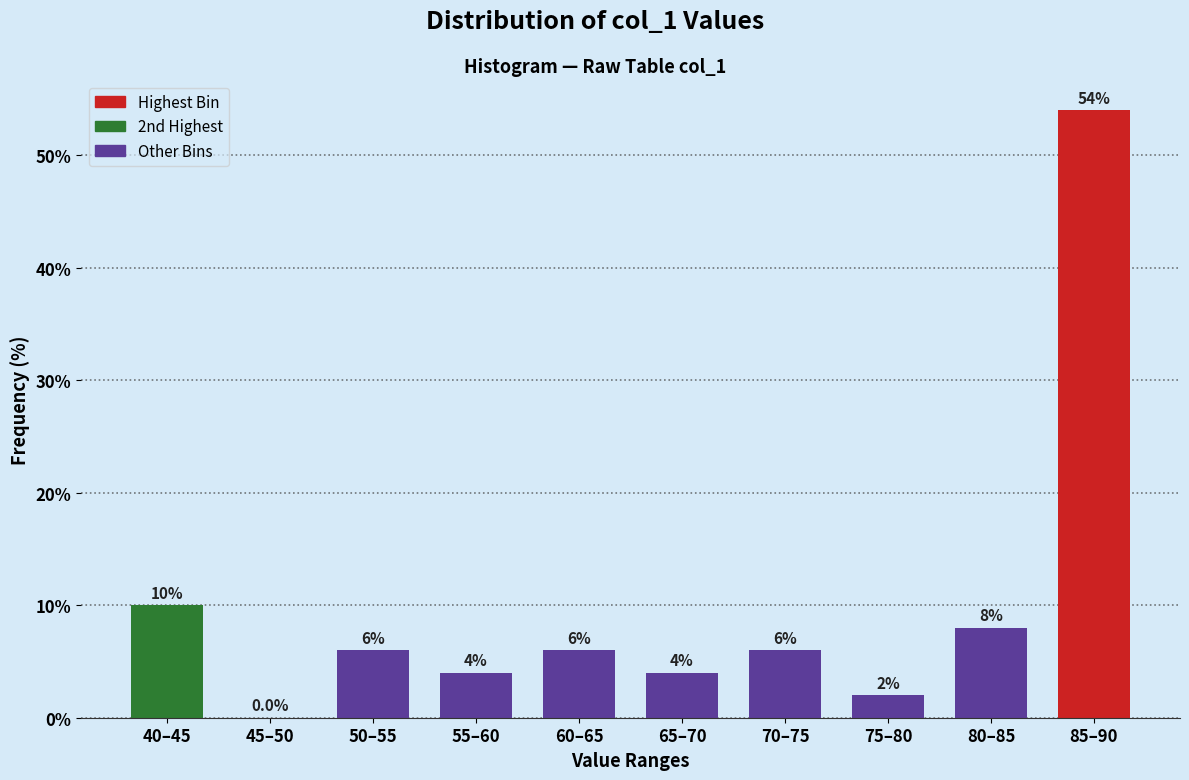

Reading left to right, extract all data points from this chart.

40–45=10	45–50=0	50–55=6	55–60=4	60–65=6	65–70=4	70–75=6	75–80=2	80–85=8	85–90=54